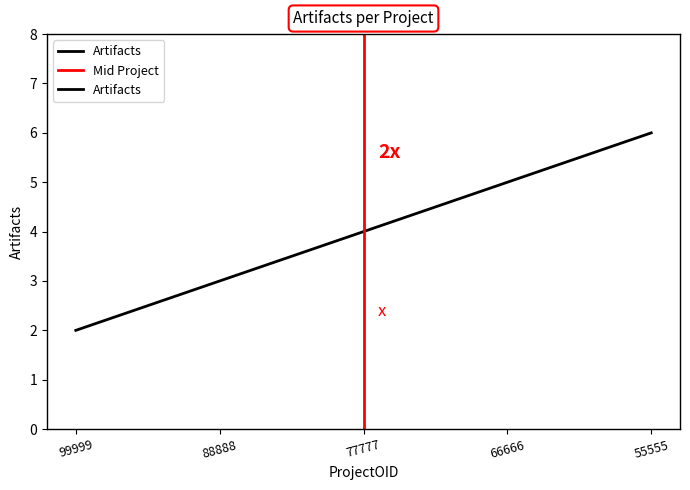

Which has a higher value, 55555 or 88888?

55555